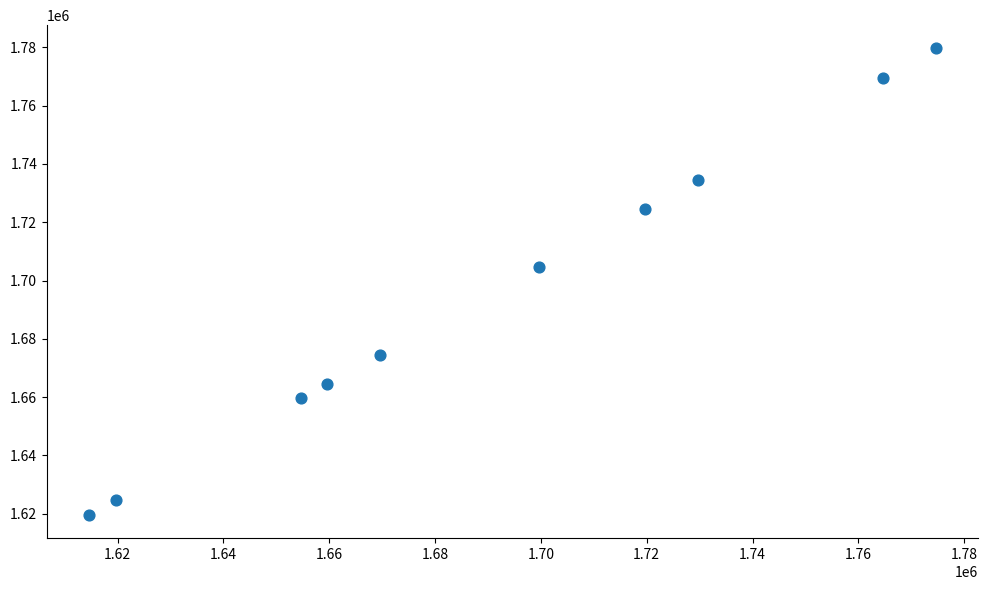

What Y value in the scatter plot is closest to 1699626?

1704626.0